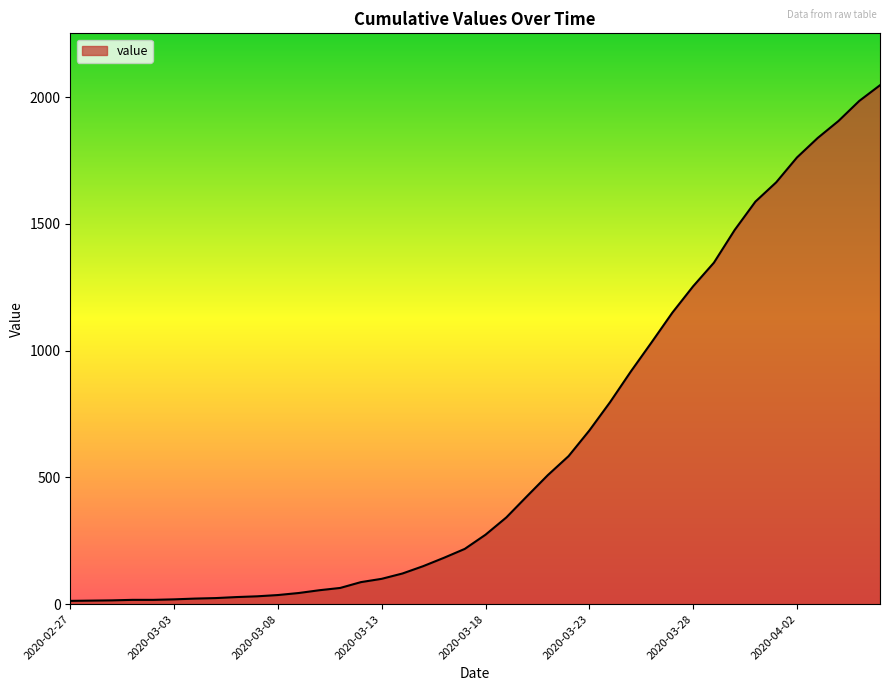

What is the difference between the maximum and minimum values?

2034